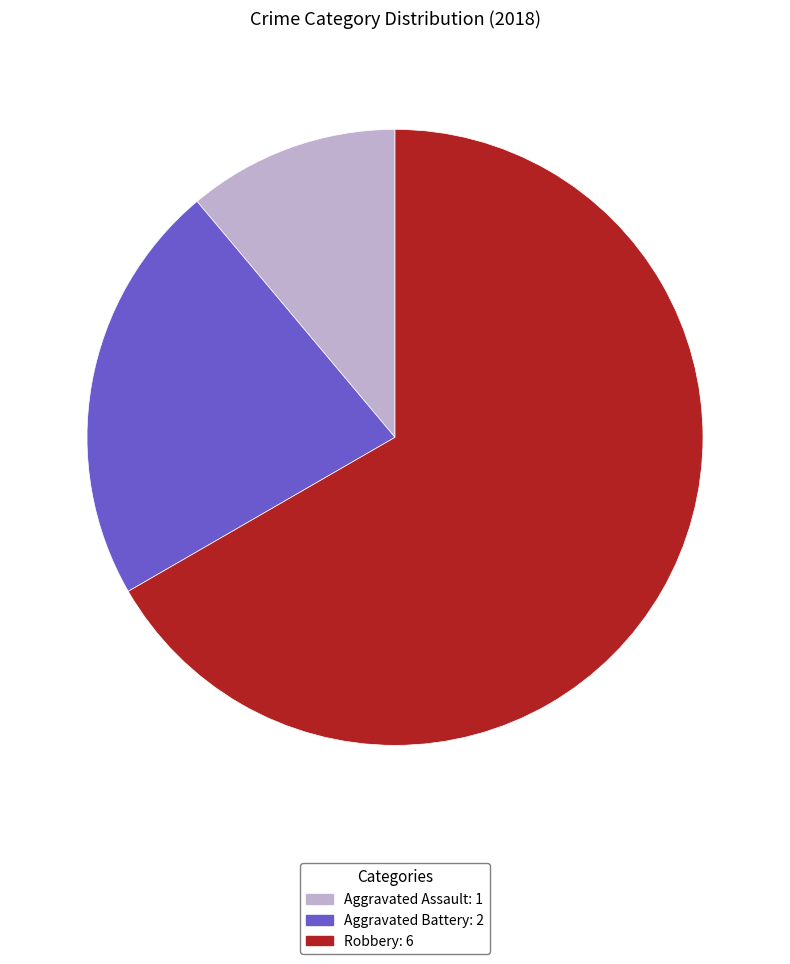

Is the sum of Robbery and Aggravated Assault greater than half?

Yes